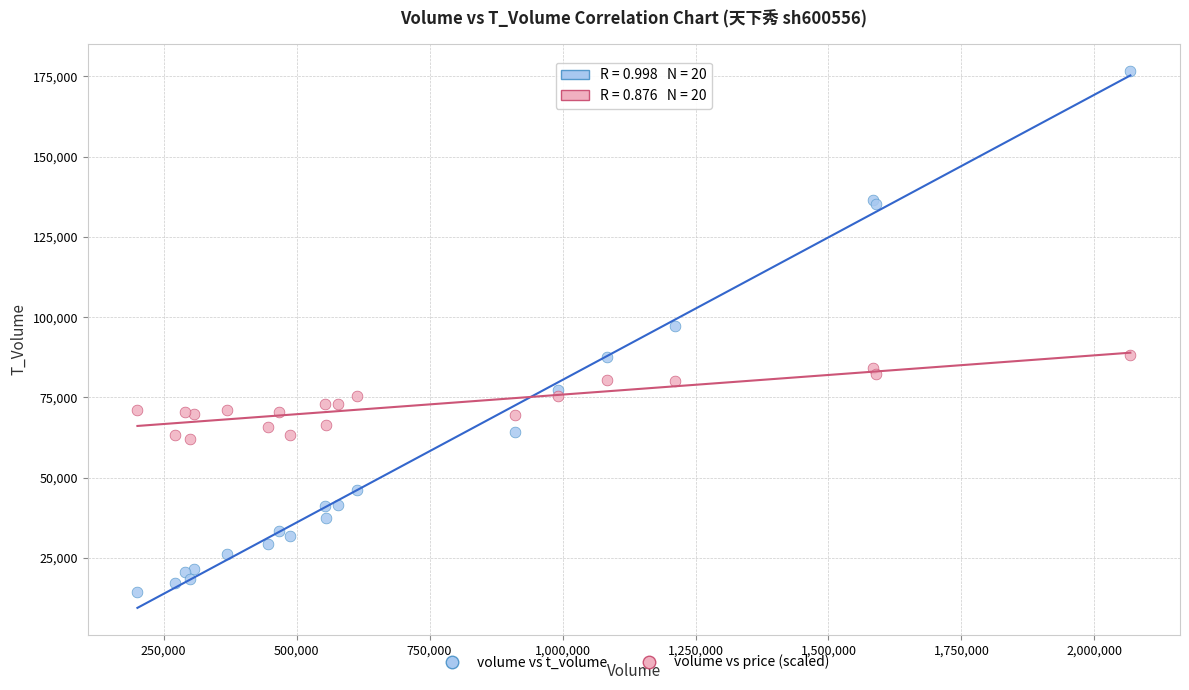

What is the X range (max minus min) for the scatter plot?

1867093.0